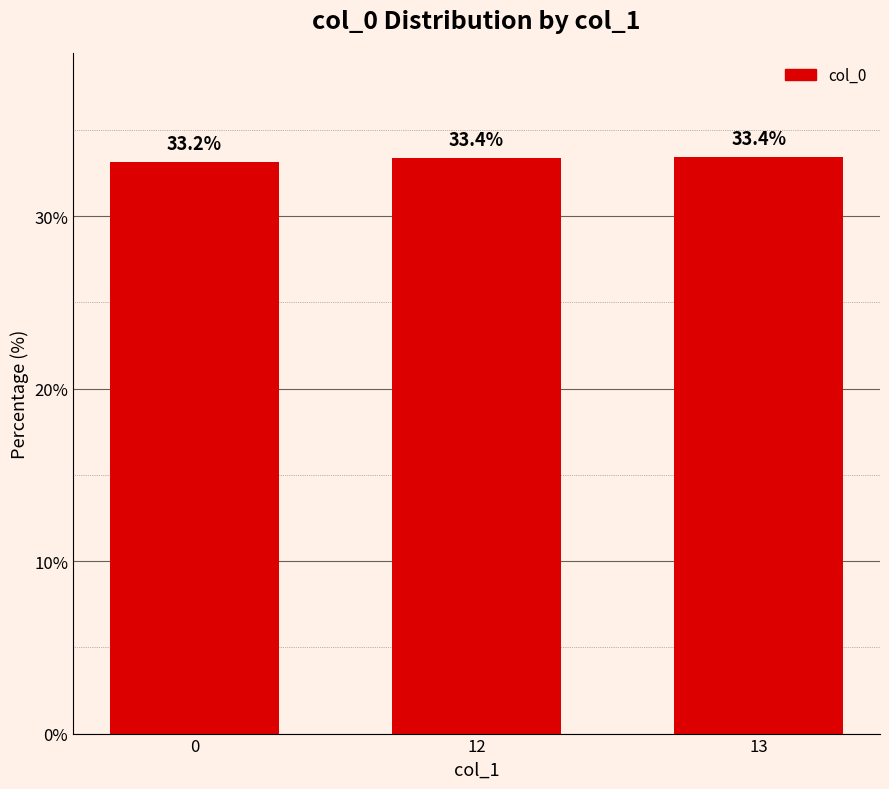

What is the sum of all values?

100.0